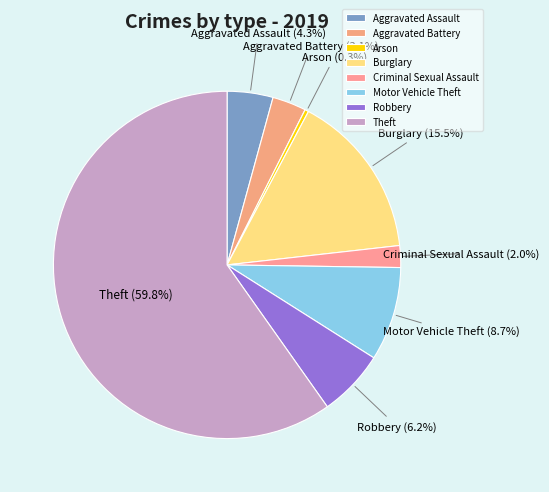

Is Aggravated Battery the majority of the pie?

No